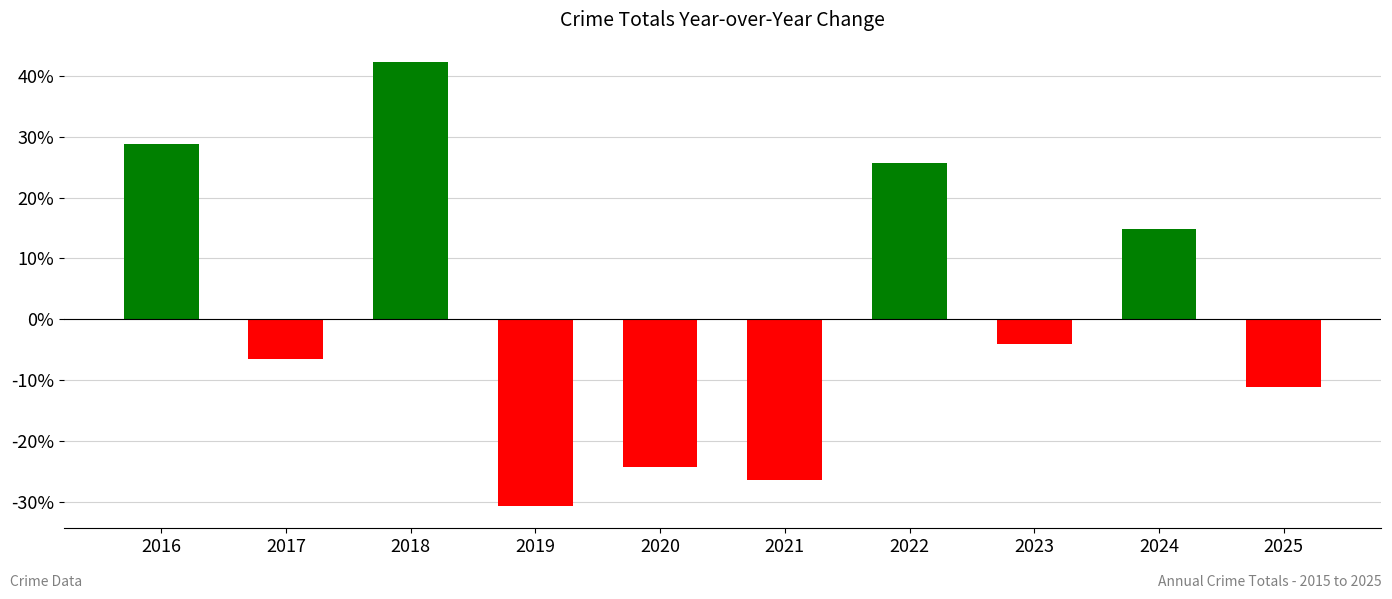

How many bars are there in total?

10